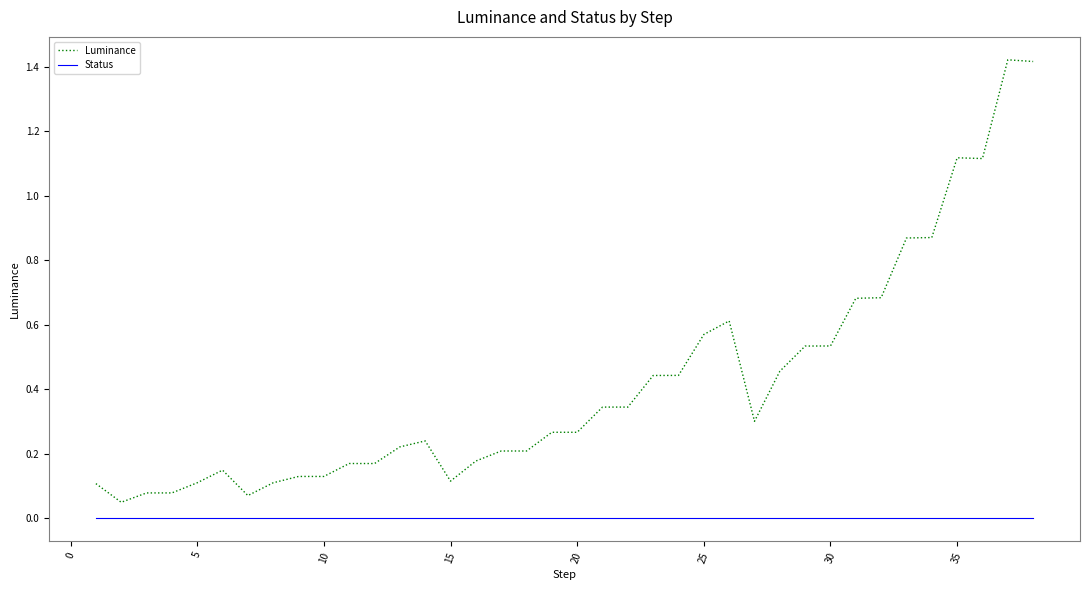

True or false: Luminance and Status intersect in this chart.

False